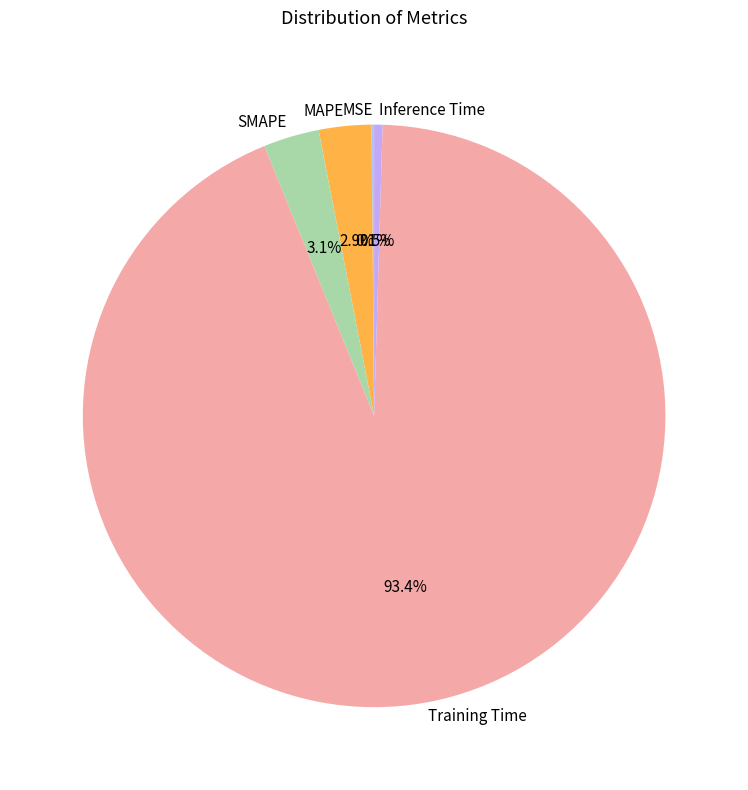

True or false: Training Time accounts for 93% of the total.

True